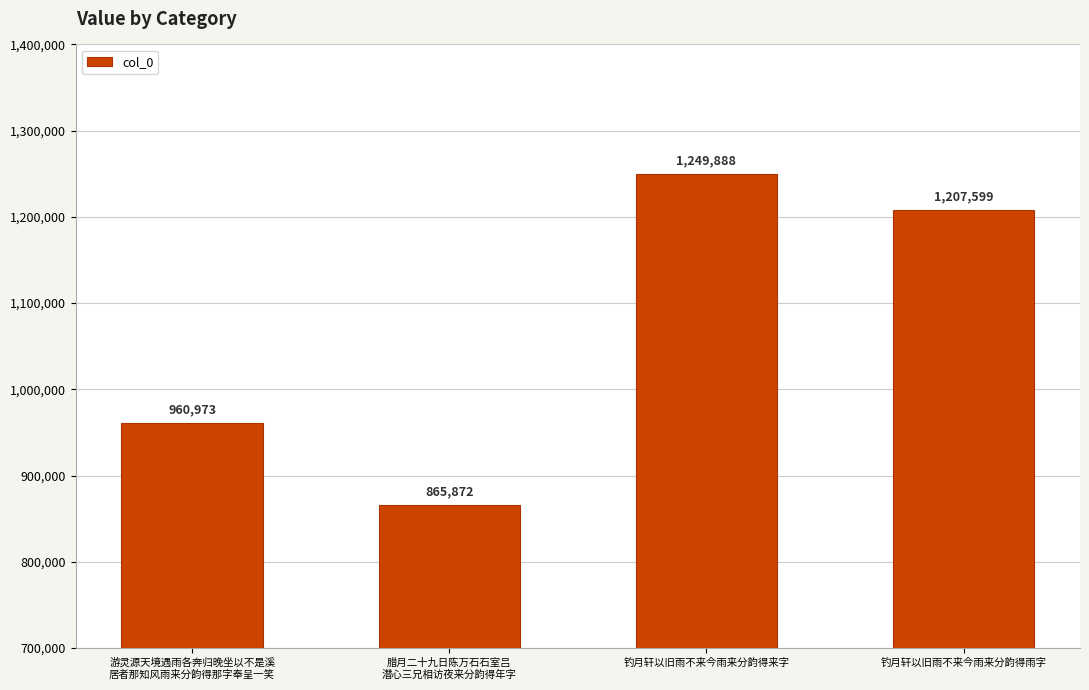

What is the ratio of the value at 腊月二十九日陈万石石室吕
潜心三兄相访夜来分韵得年字 to the value at 游灵源天境遇雨各奔归晚坐以不是溪
居者那知风雨来分韵得那字奉呈一笑?

0.9